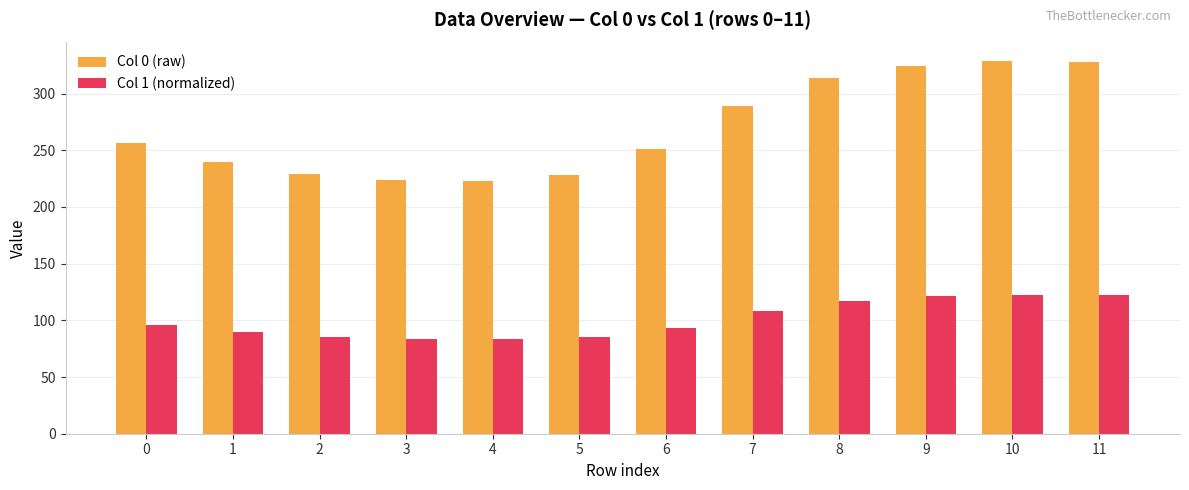

List the series in order of their overall mean, highest first.

Col 0 (raw), Col 1 (normalized)